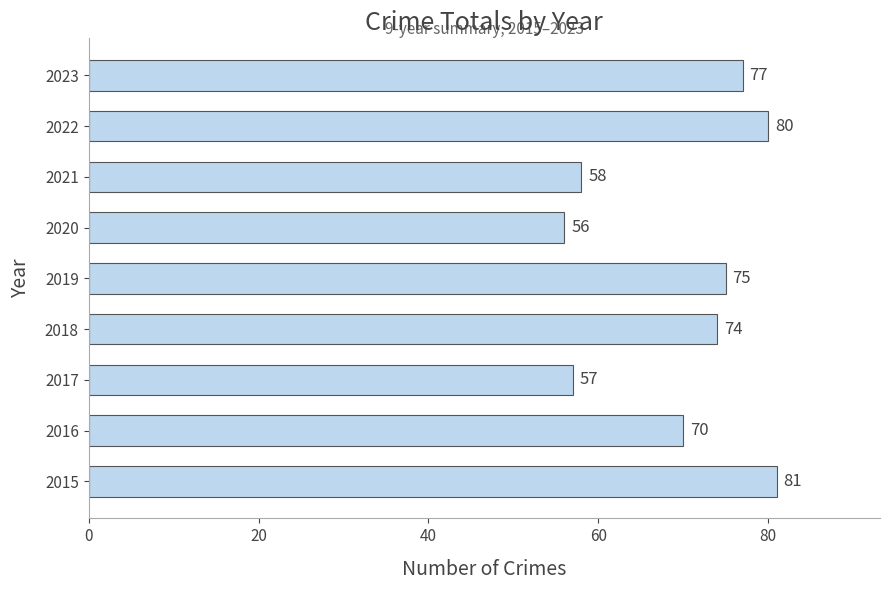

What is the difference between the maximum and minimum values?

25